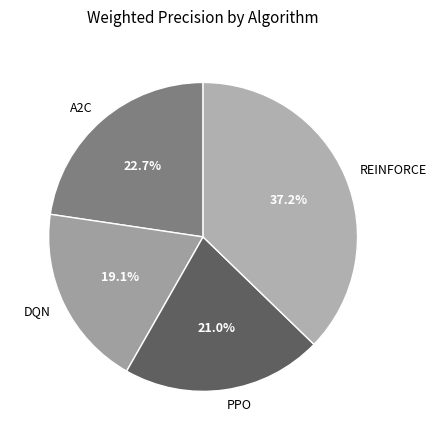

The DQN slice represents 19% of the pie. True or false?

True